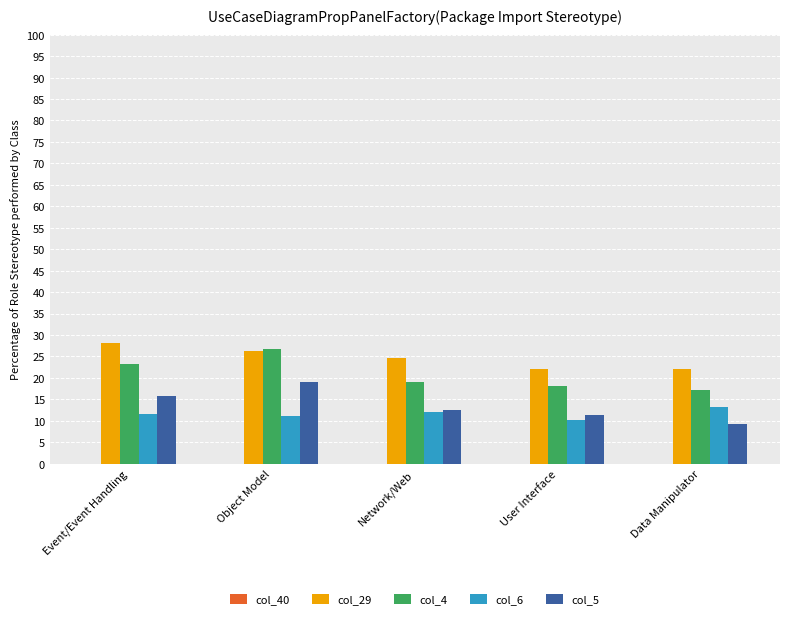

Between Object Model and User Interface, which series saw the biggest shift?

col_4